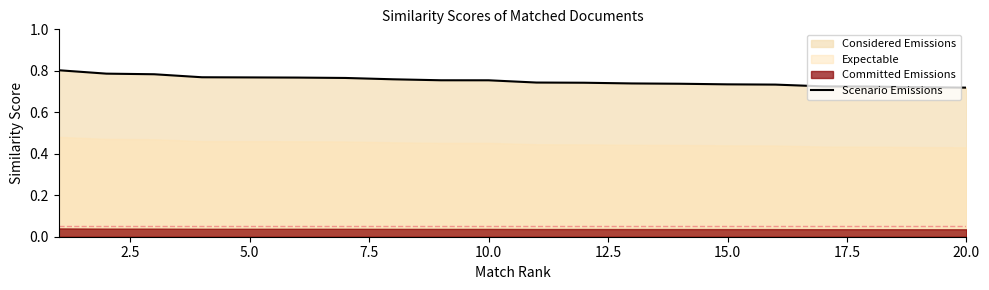

Between 5.0 and 10.0, which is larger?

5.0